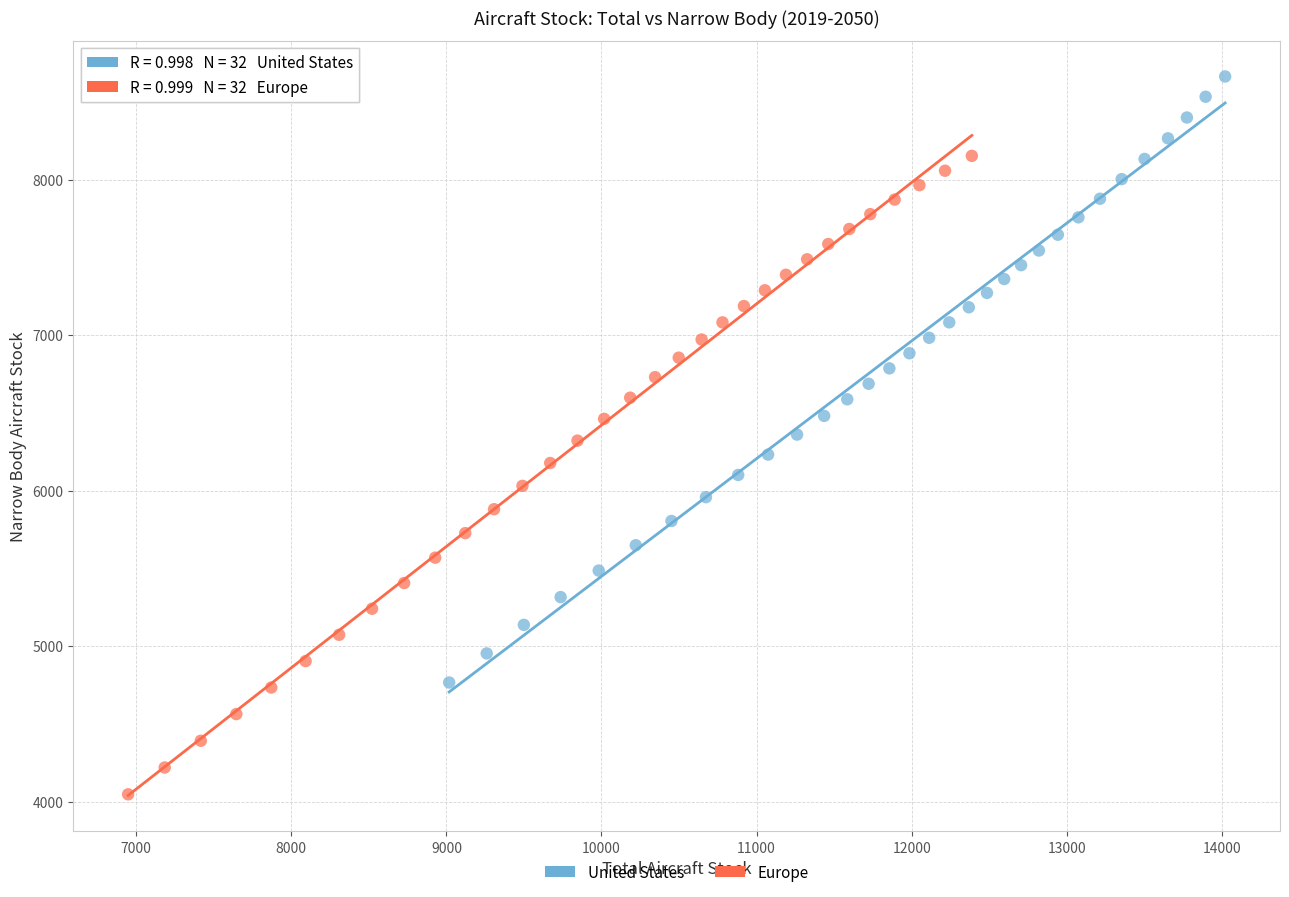

Which series reaches the maximum Y coordinate?

United States